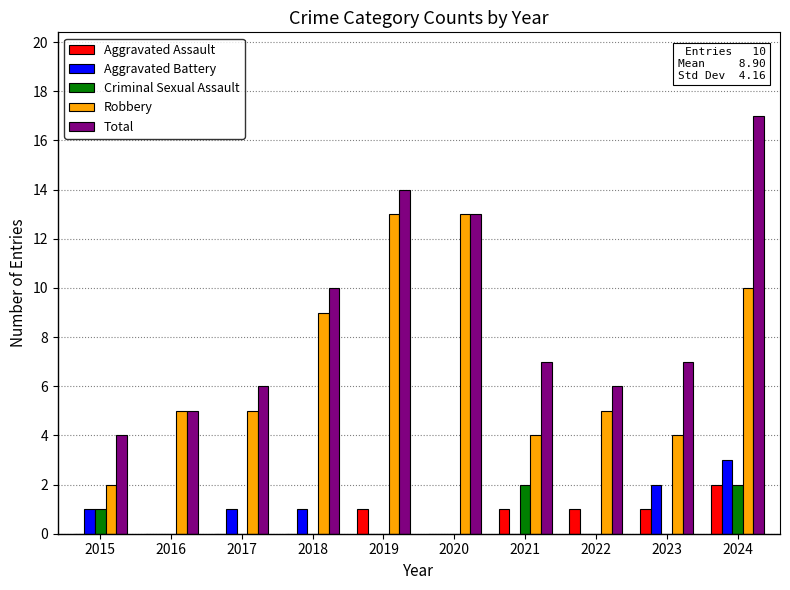

The value of Aggravated Assault at 2016 is 1. True or false?

False